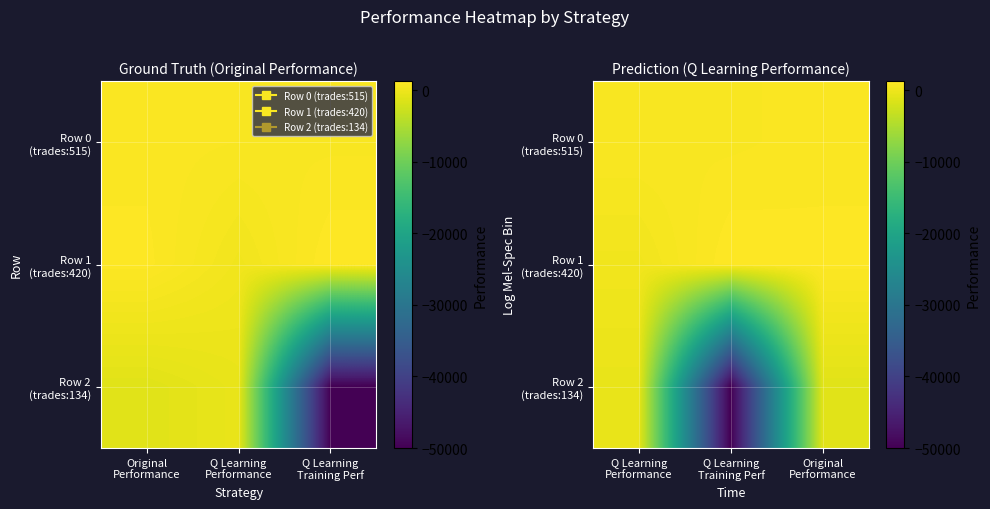

List the labels in order of Row 1 (trades:420) value, largest first.

Q Learning Training Perf, Original Performance, Q Learning Performance